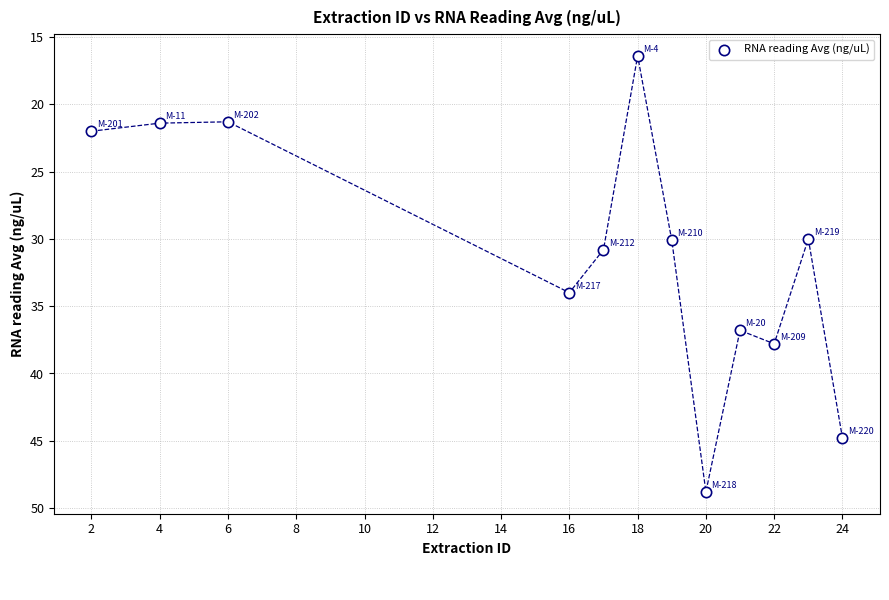

What is the range of X values (max minus min)?

22.0